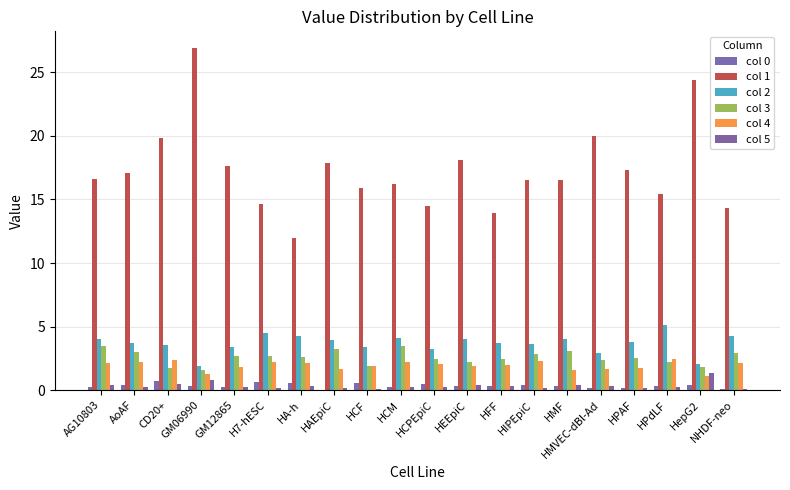

The value of col 4 at AoAF is 2.2. True or false?

True